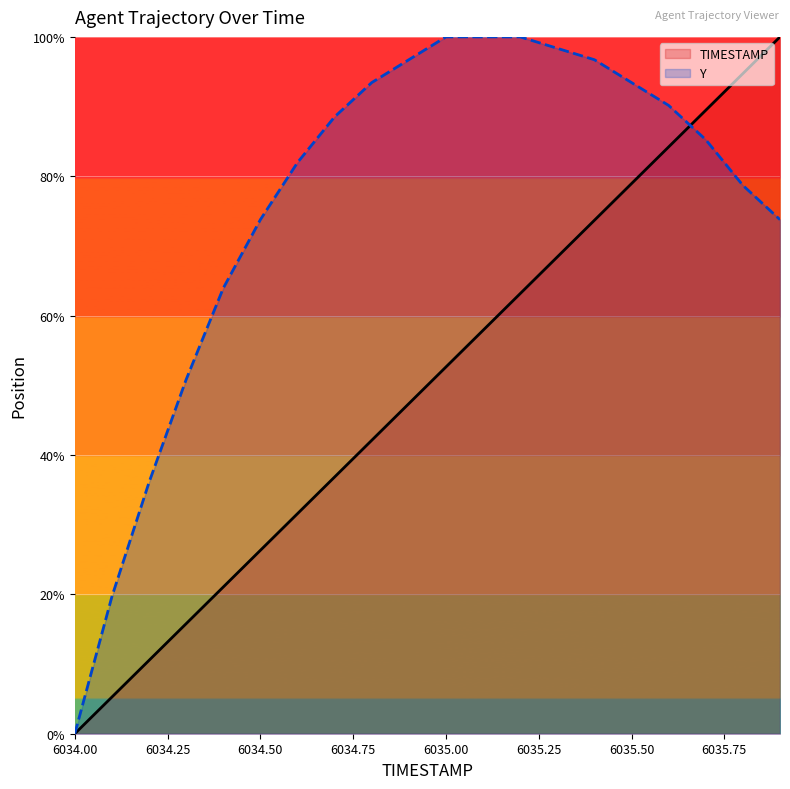

What is the maximum value for TIMESTAMP?

100.0